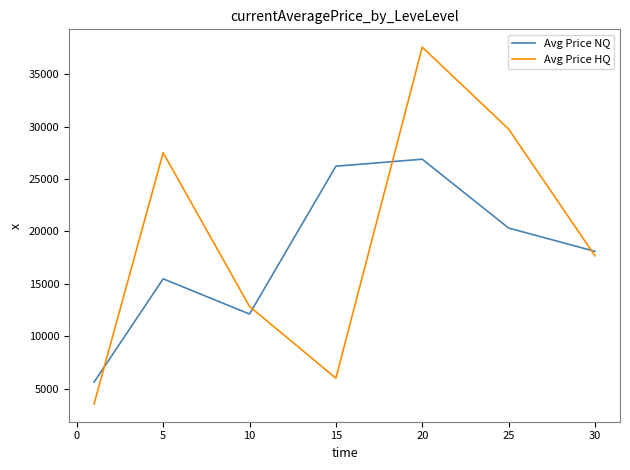

Rank the series by their maximum value, from lowest to highest.

Avg Price NQ, Avg Price HQ